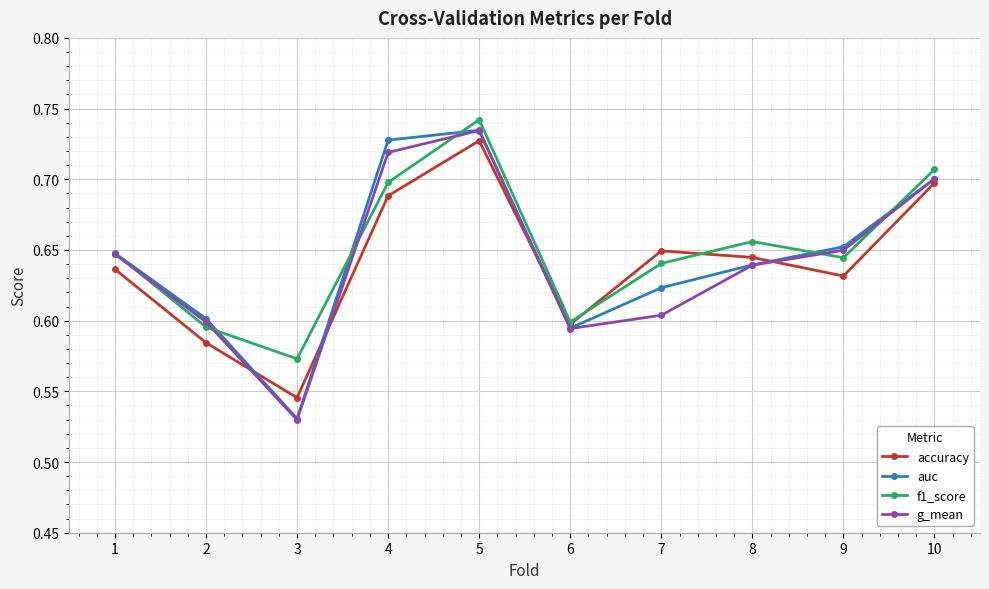

Between which two adjacent categories do accuracy and g_mean first intersect?

2 and 3